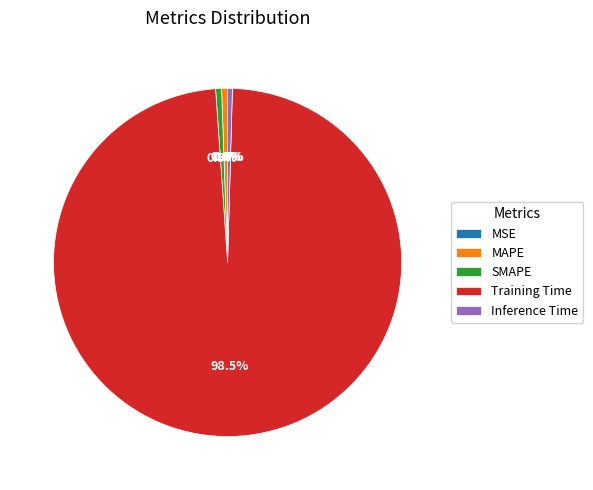

Which has a higher value, Training Time or Inference Time?

Training Time